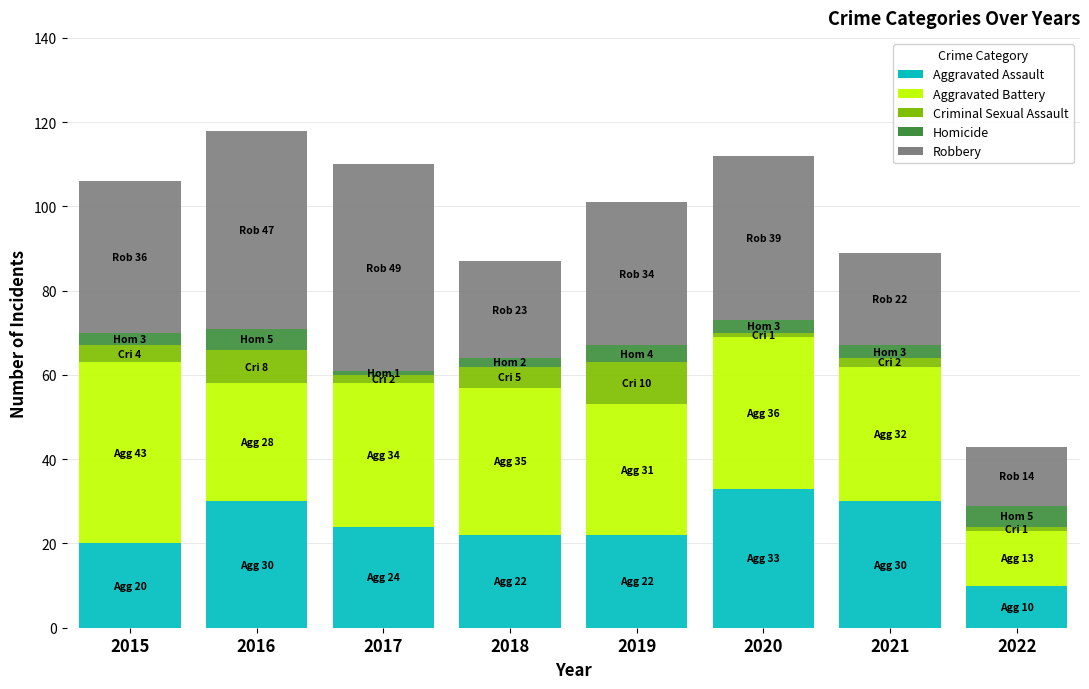

Does the chart contain any negative values?

No